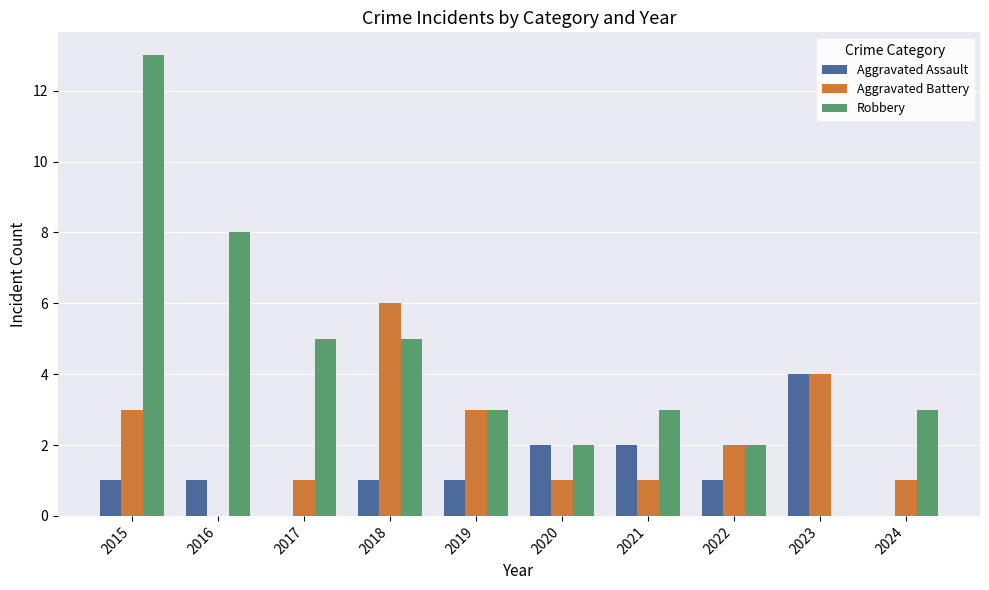

The value of Aggravated Battery at 2019 is 5. True or false?

False